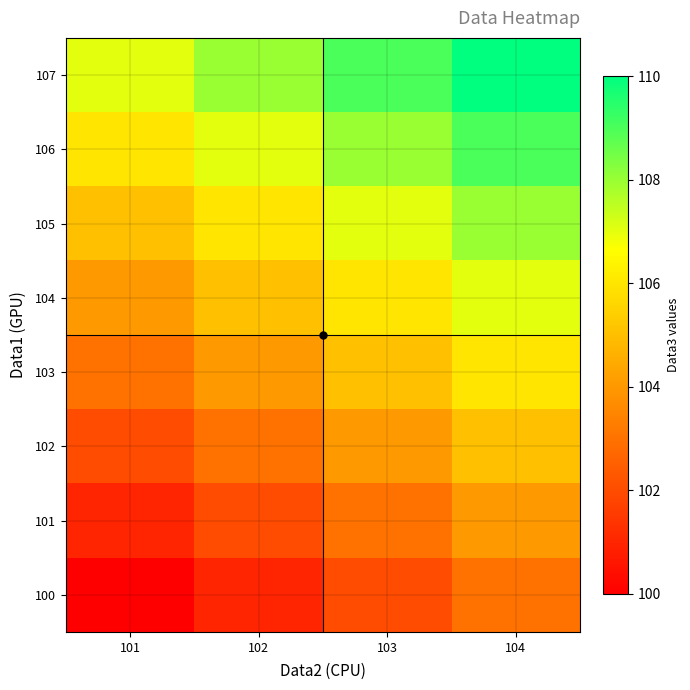

Reading left to right, extract all data points from this chart.

100: 101=100	102=101	103=102	104=103
101: 101=101	102=102	103=103	104=104
102: 101=102	102=103	103=104	104=105
103: 101=103	102=104	103=105	104=106
104: 101=104	102=105	103=106	104=107
105: 101=105	102=106	103=107	104=108
106: 101=106	102=107	103=108	104=109
107: 101=107	102=108	103=109	104=110